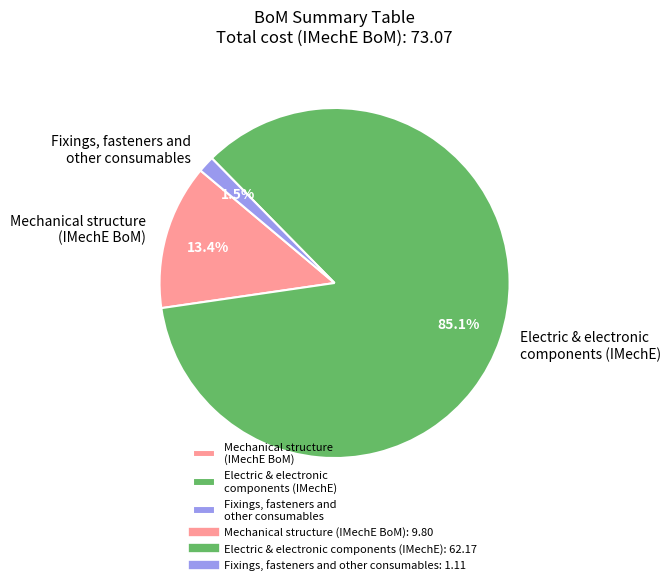

Does any single category account for the majority?

Yes